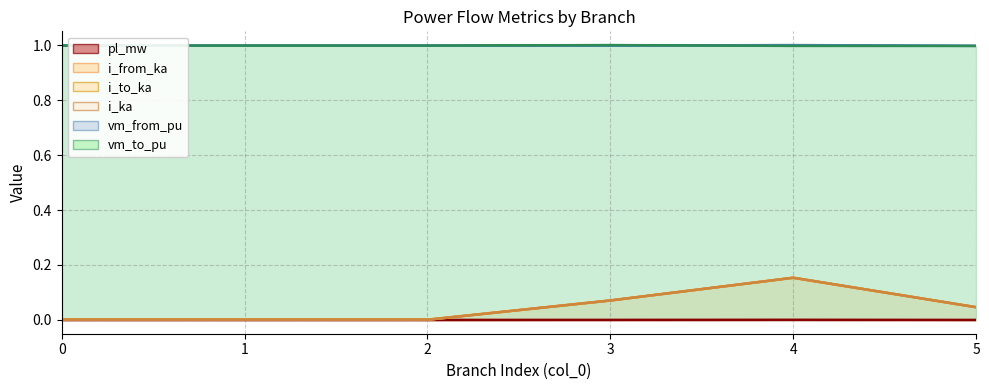

True or false: i_ka has a value of 0.1 at 5.

False